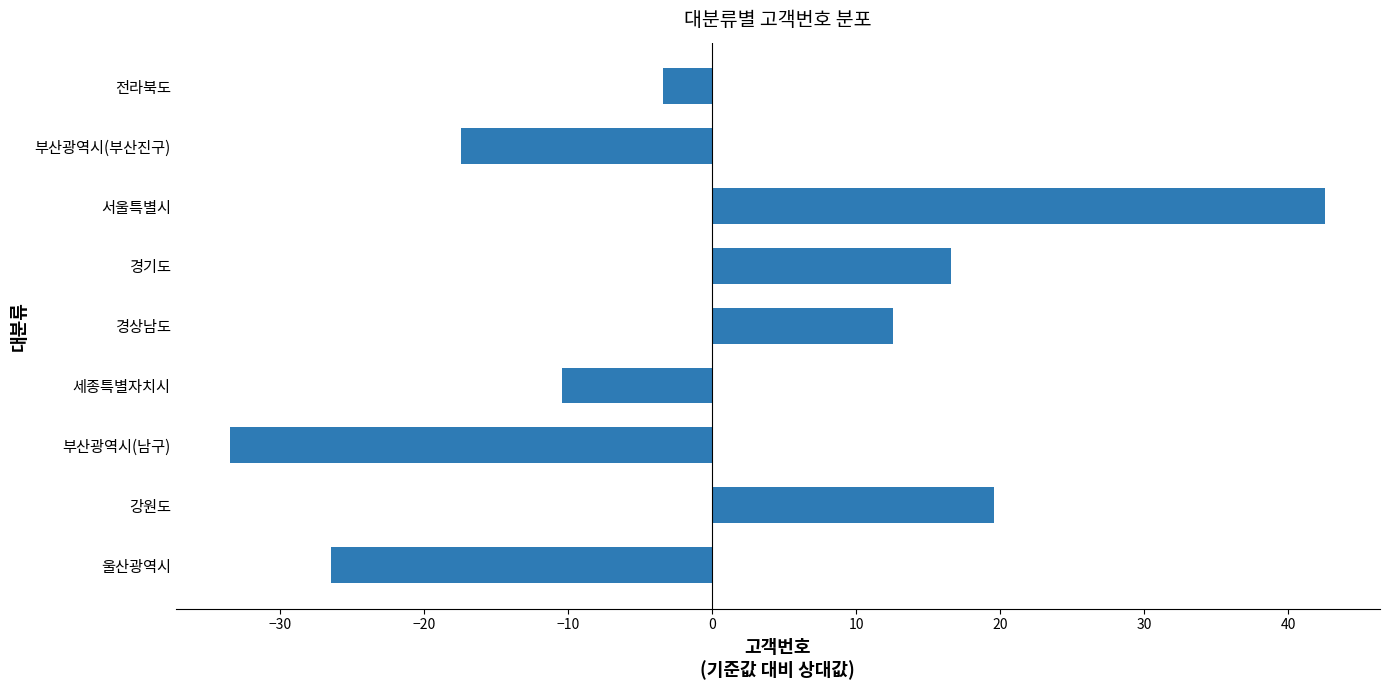

Is it true that the value at 서울특별시 is 42.6?

True